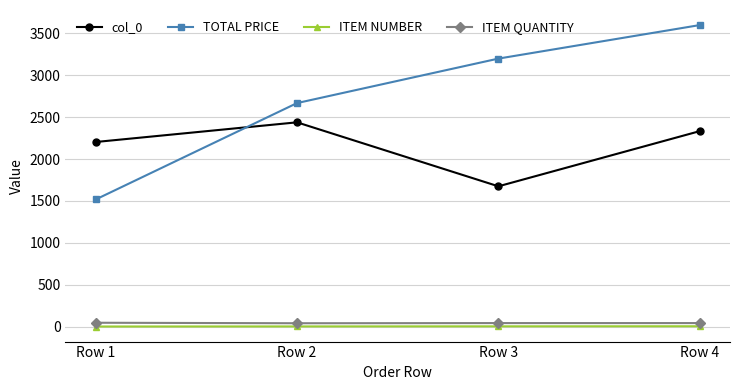

What is the minimum value shown in the chart?

1.0